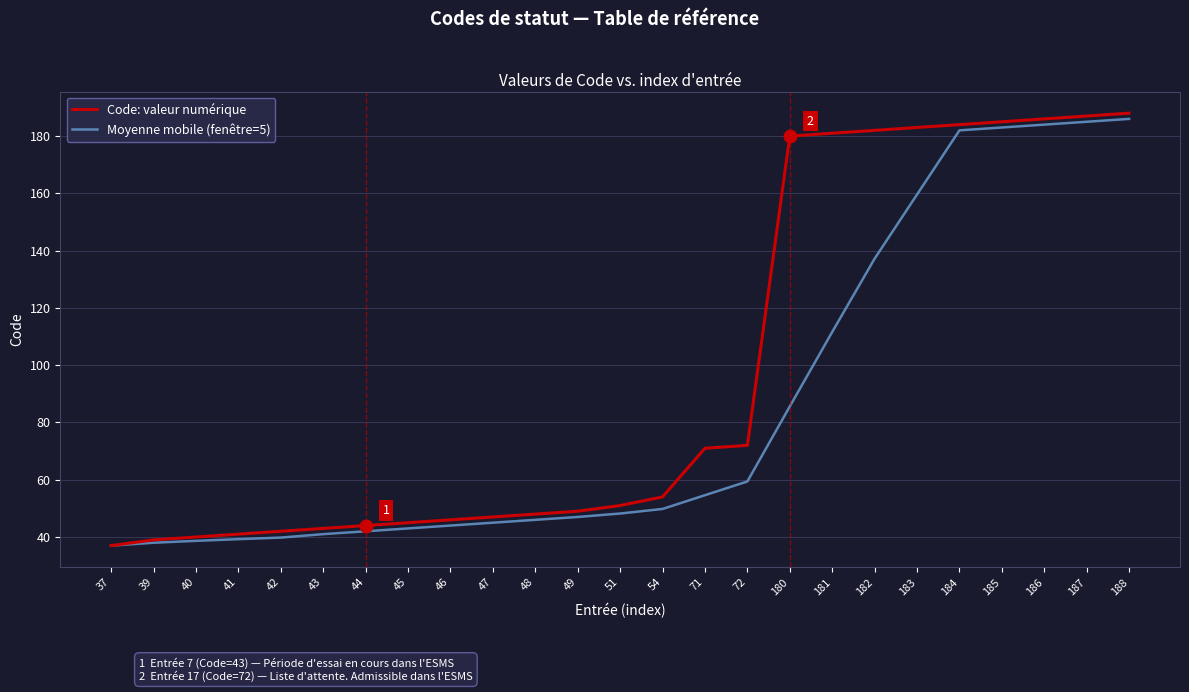

What is the difference between the highest and lowest values at 181?

69.4